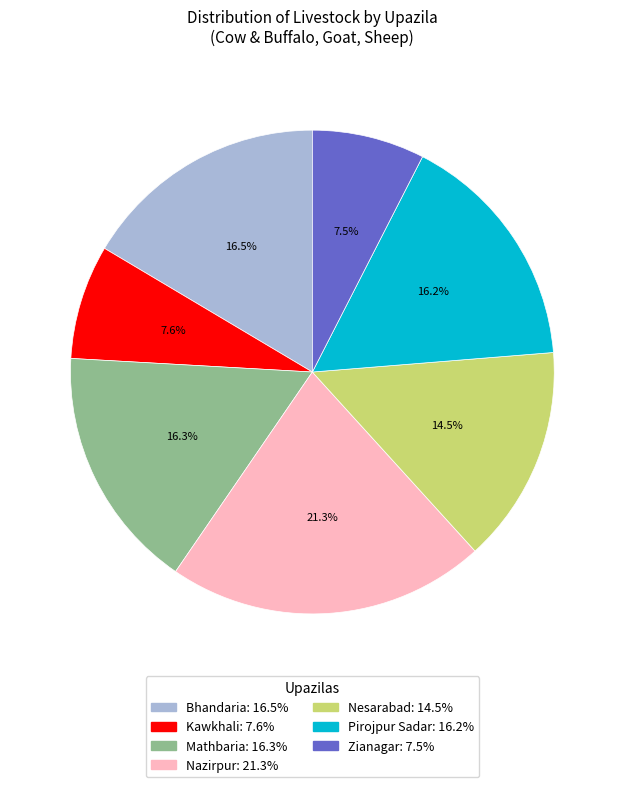

How many segments does this pie chart have?

7